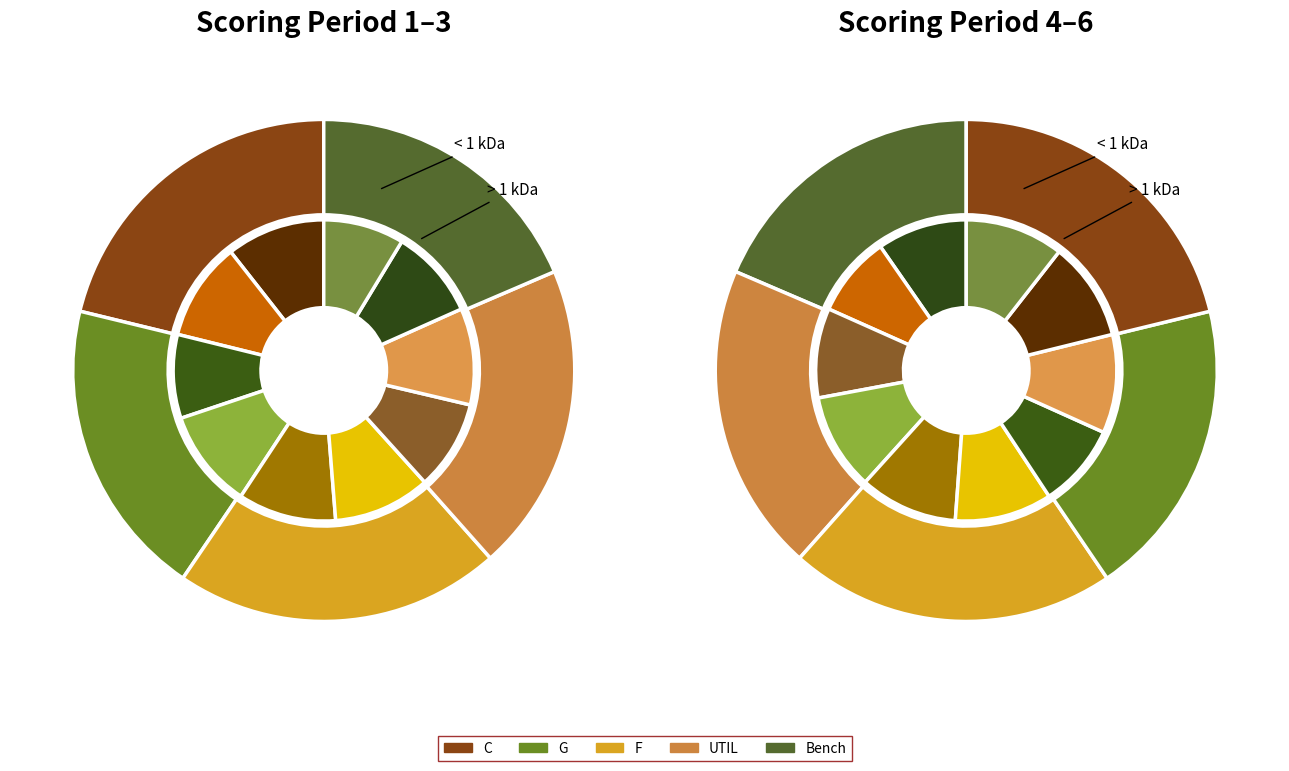

To the nearest percent, what is the difference between the largest and smallest slice percentages?

1%